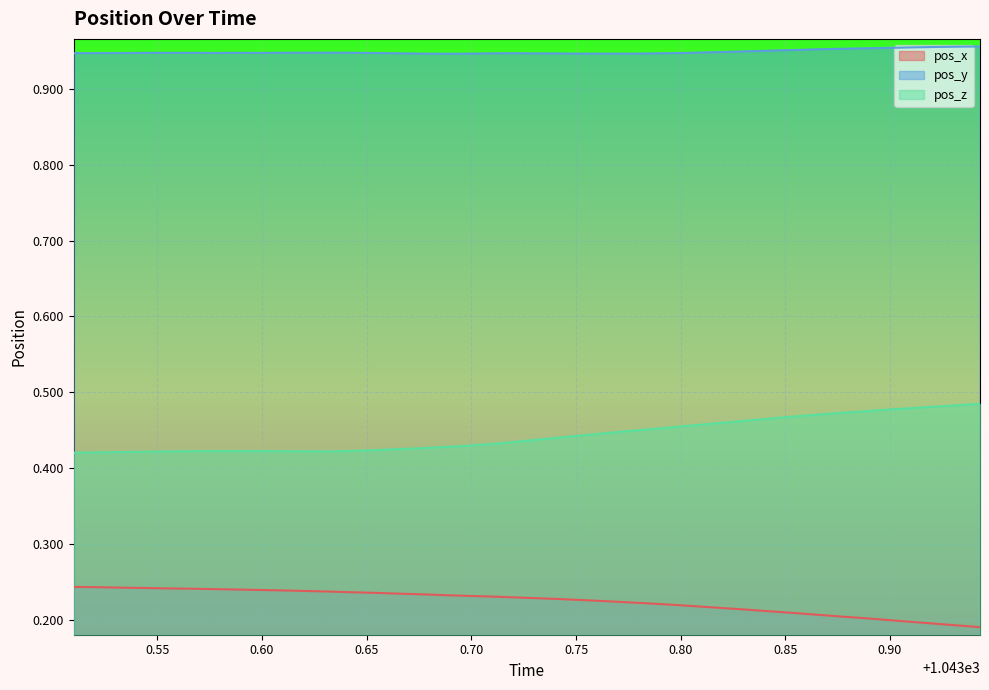

What is the lowest value of the pos_z series?

0.4